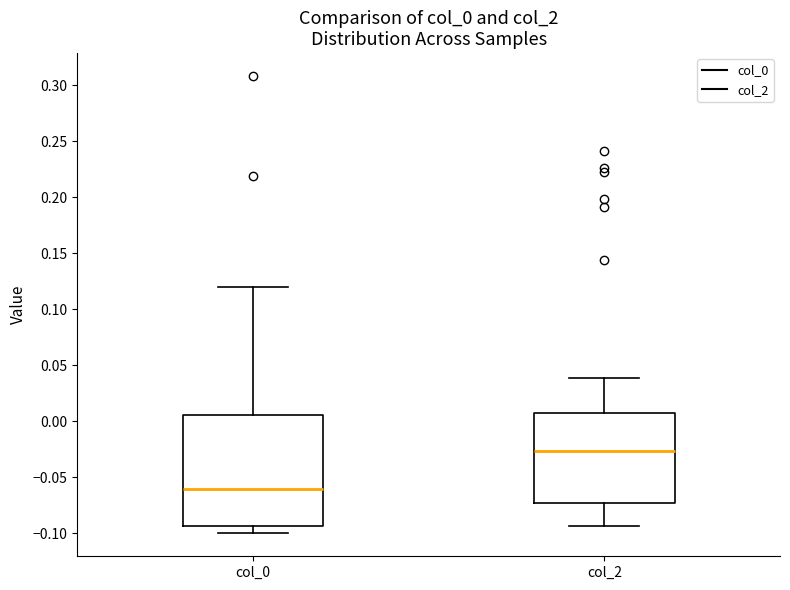

Reading left to right, read every box against the y-axis: the position of its median line, the range the box covers, and the ends of its whiskers. The values are not printed on the chart, so give them approximately, as read against the axis.

col_0: median -0.060, box -0.095 to 0.005, whiskers -0.100 to 0.120
col_2: median -0.025, box -0.075 to 0.005, whiskers -0.095 to 0.040